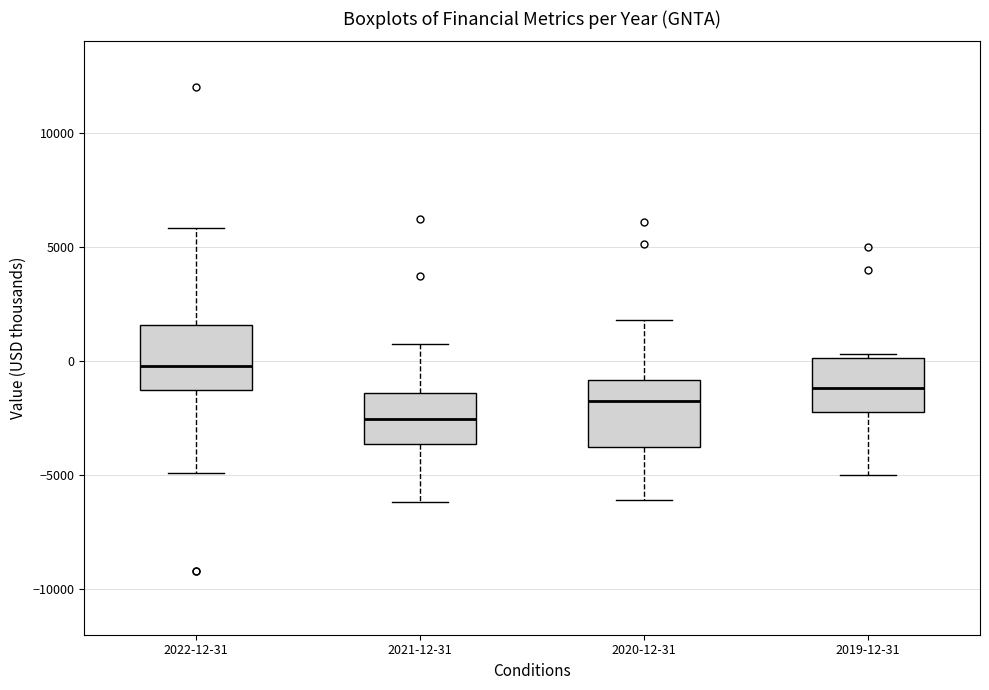

Where does the median line of the box for 2019-12-31 sit on the y-axis? The values are not printed on the chart, so give them approximately, as read against the axis.

-1000